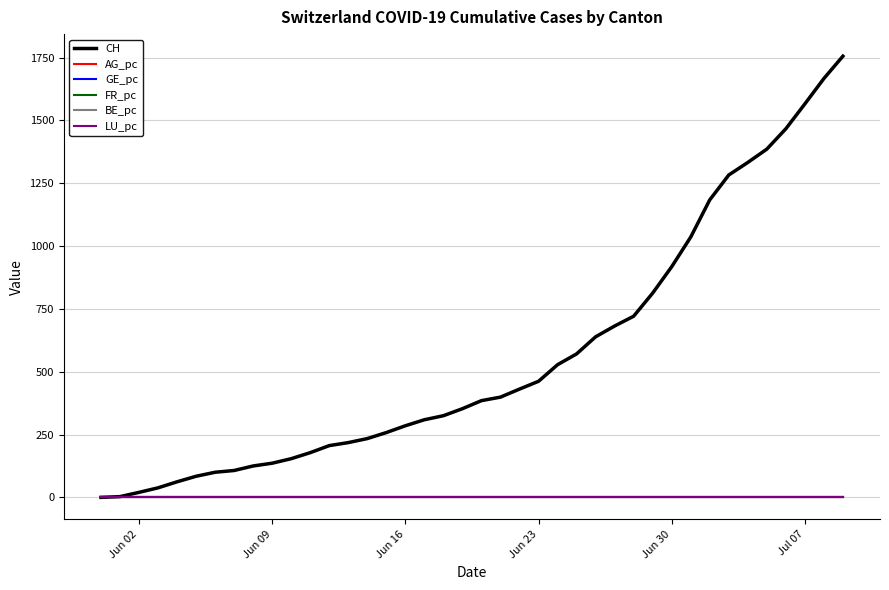

Which series has the largest total across all categories?

CH